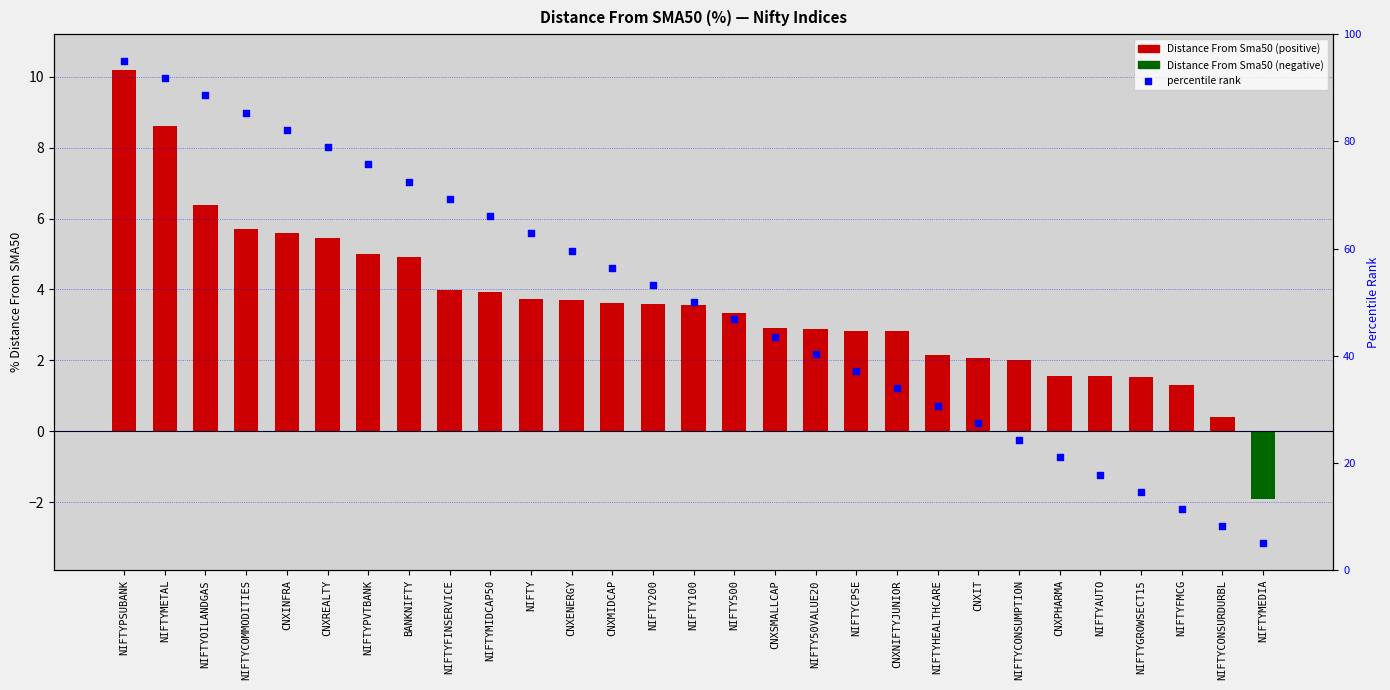

Which series contains the highest Y value?

percentile rank within the sample